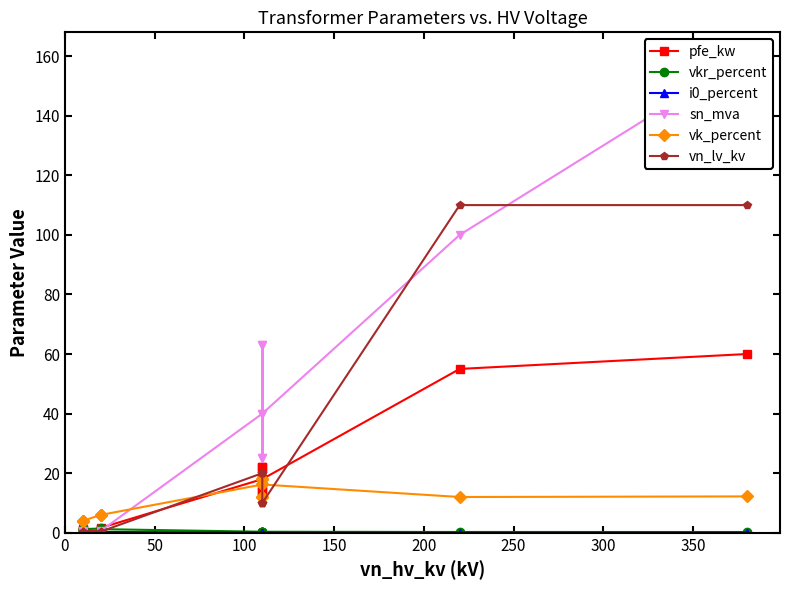

What is the value of the vn_lv_kv point at the 10th from the left?

10.0